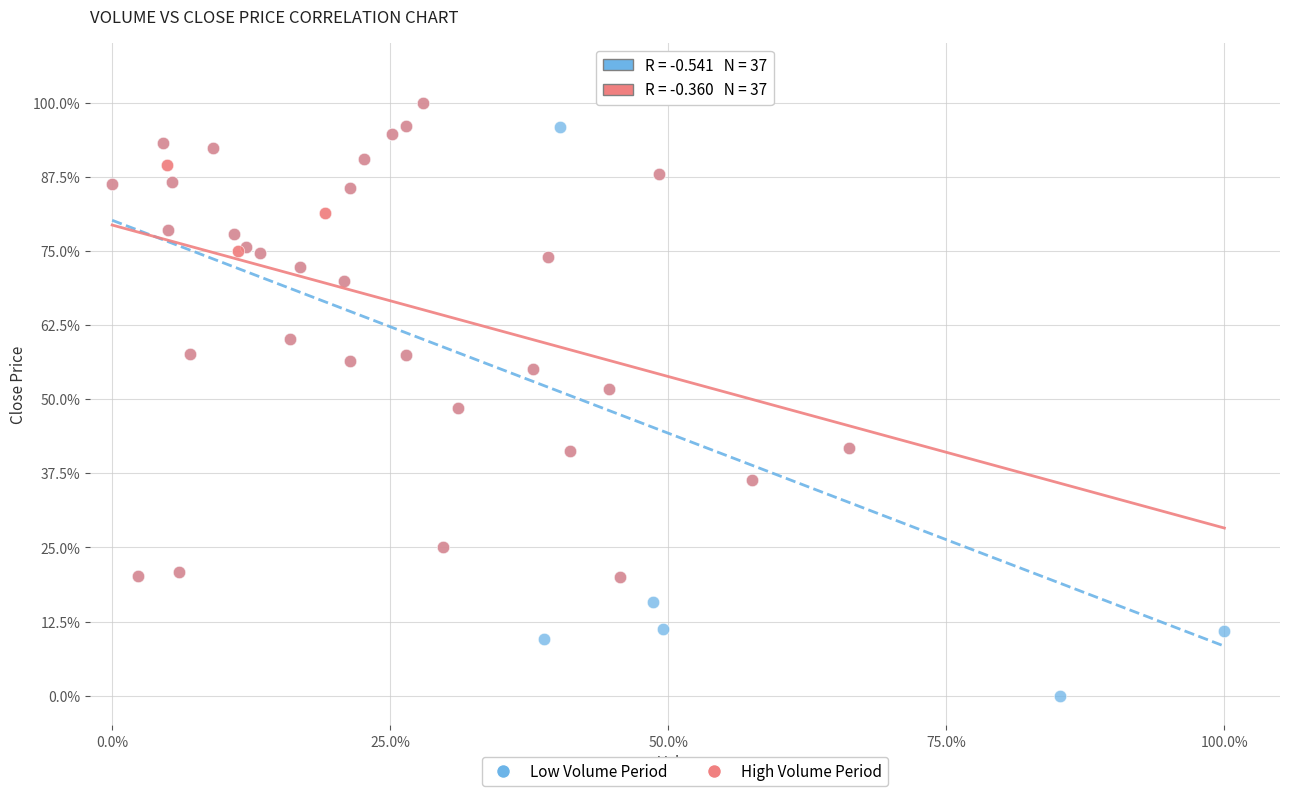

What are all the series names shown in the legend?

Low Volume Period, High Volume Period